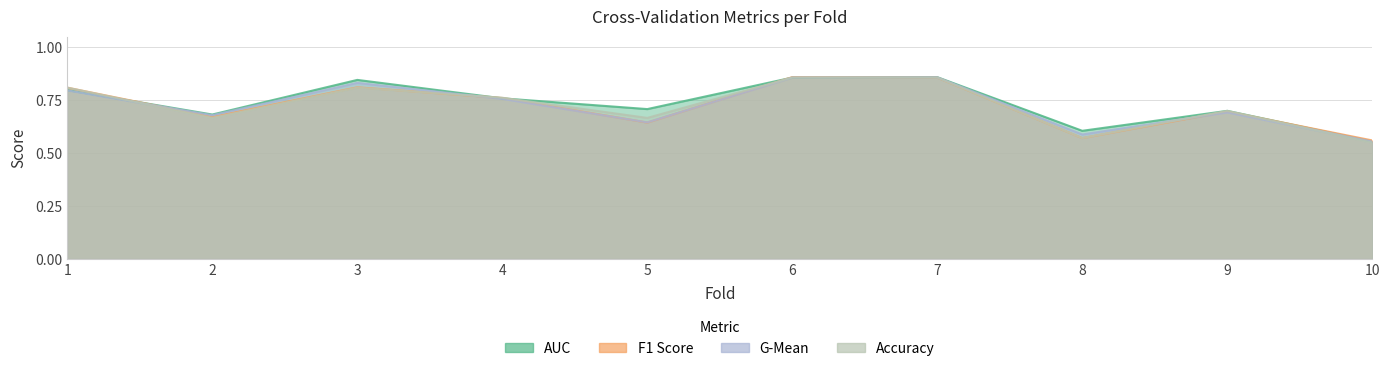

What are all the series names shown in the legend?

accuracy, auc, f1_score, g_mean